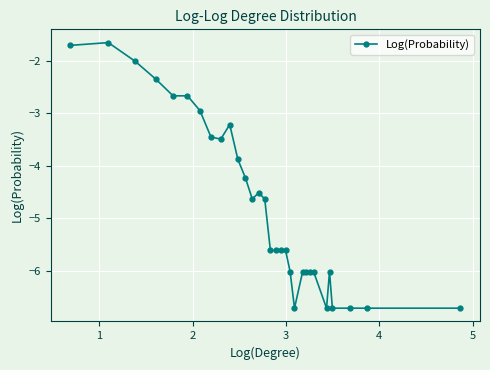

What is the average value?

-4.7